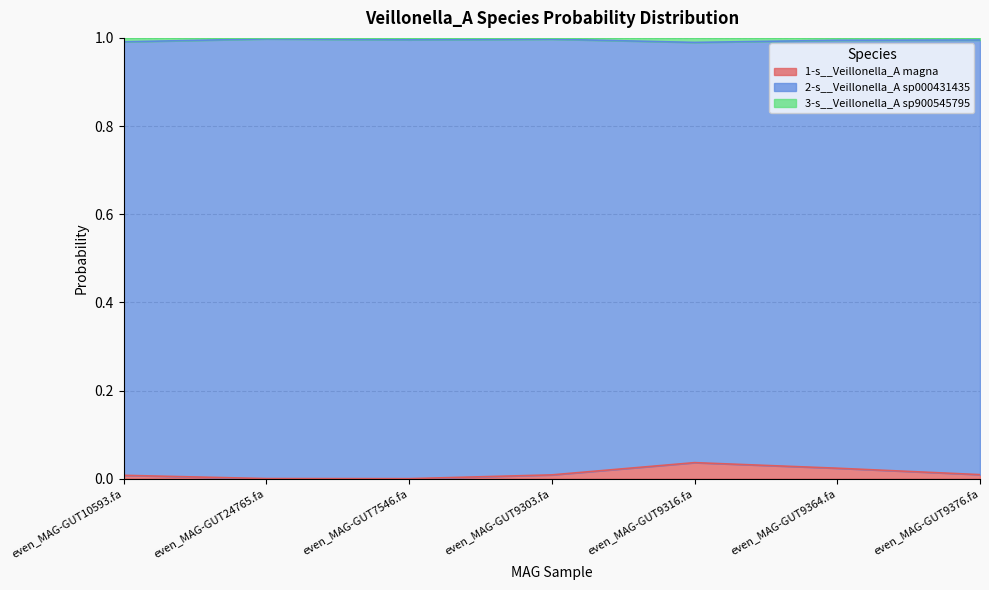

At how many categories does at least one series exceed 0?

7